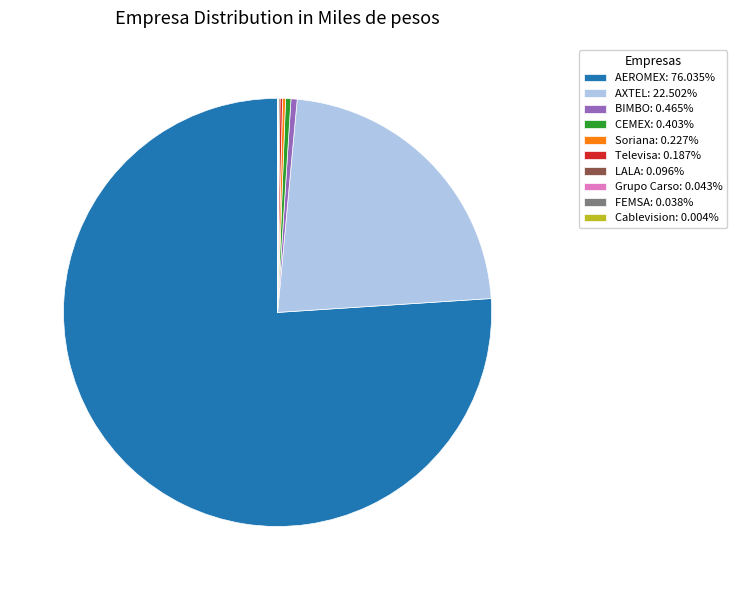

Is CEMEX the majority of the pie?

No